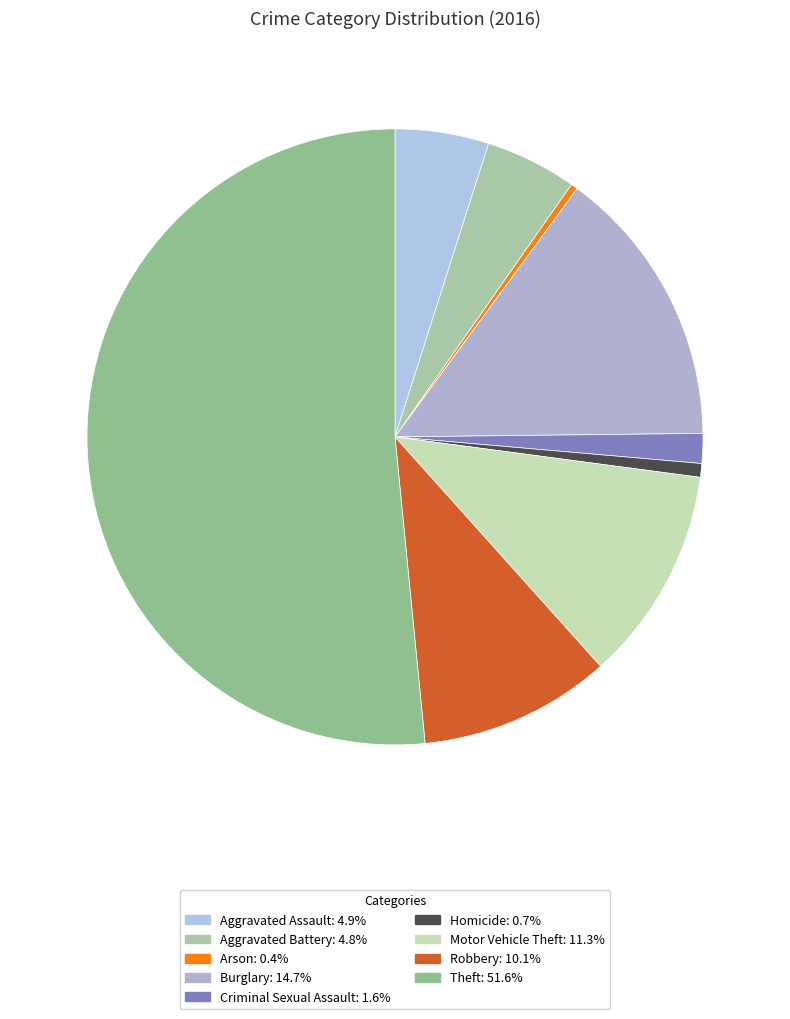

What is the ratio of the value at Criminal Sexual Assault to the value at Motor Vehicle Theft?

0.1